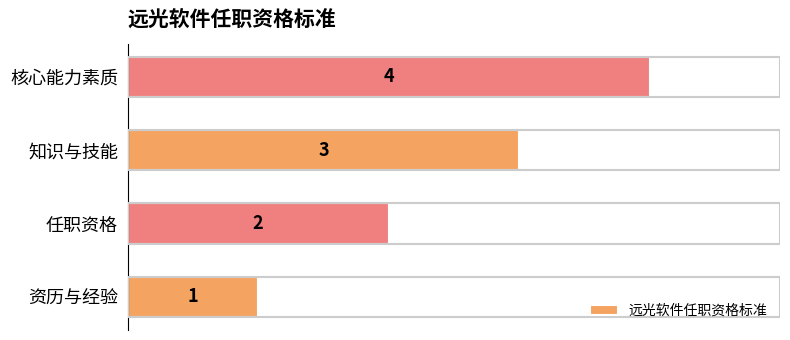

Does the chart contain any negative values?

No